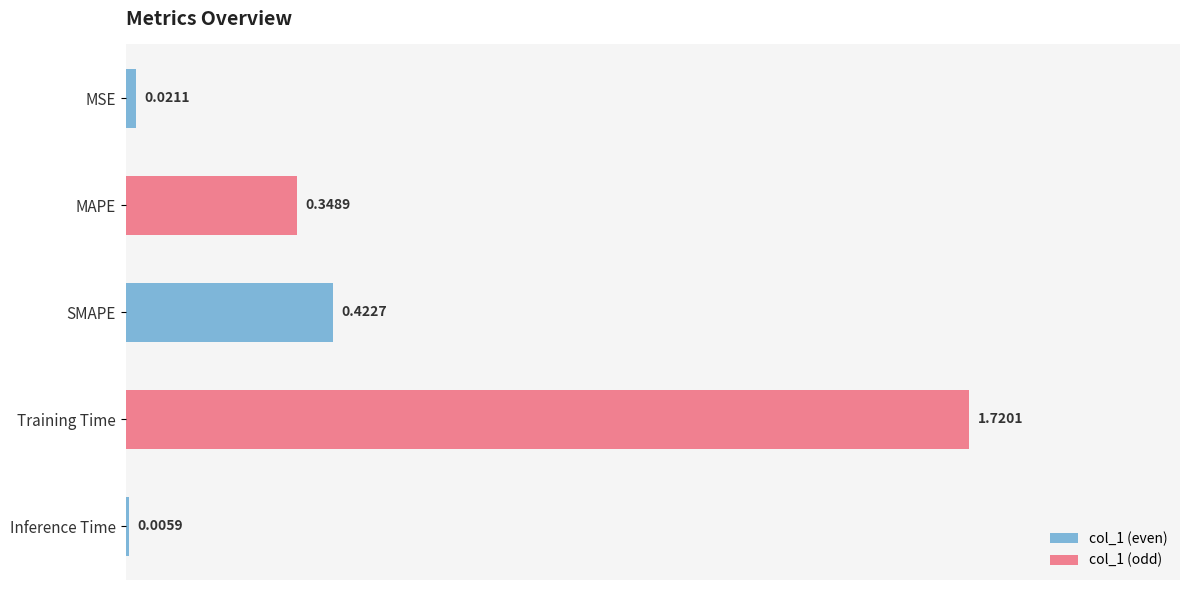

Where is the data nearest to the value 0?

Inference Time